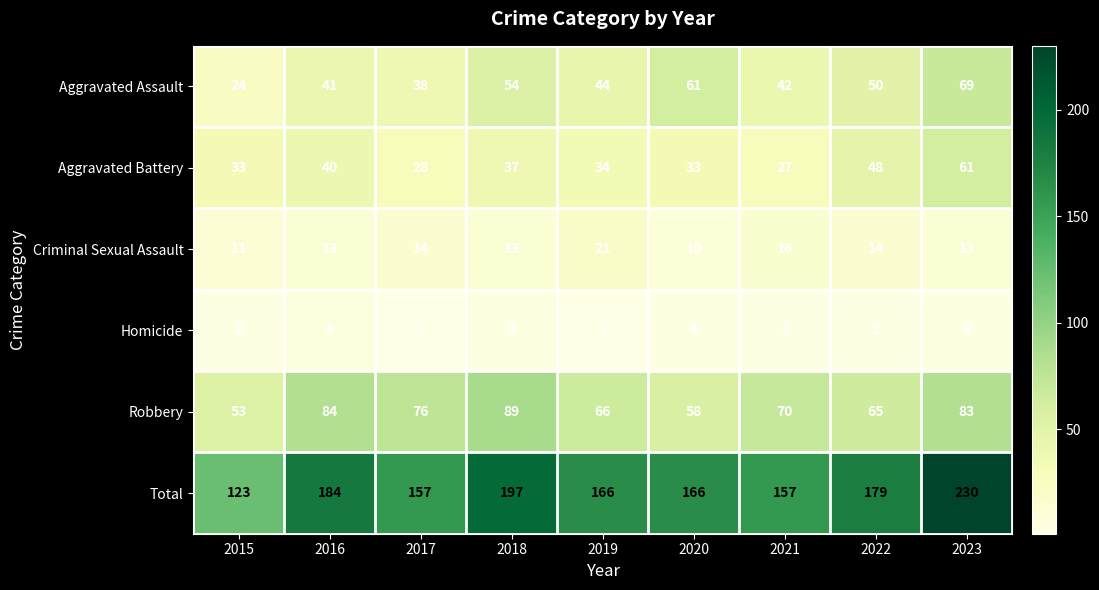

What is the average value of the Homicide series?

3